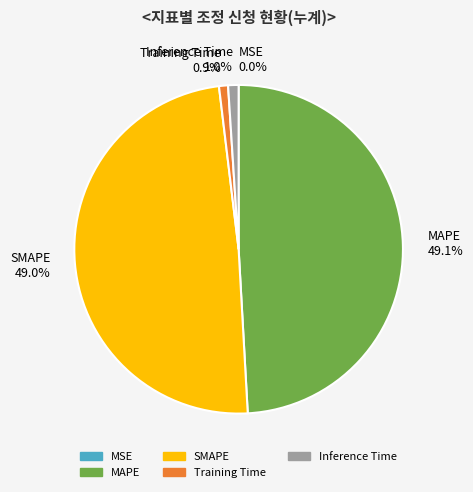

To the nearest percent, what percentage of the pie is SMAPE?

49%